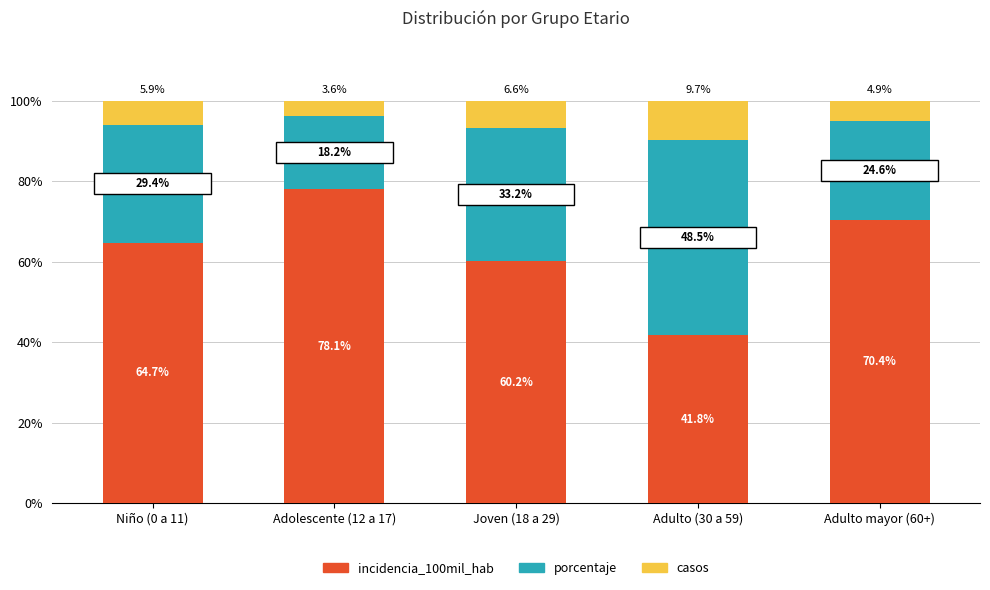

True or false: incidencia_100mil_hab has a value of 41.8 at Adulto (30 a 59).

True